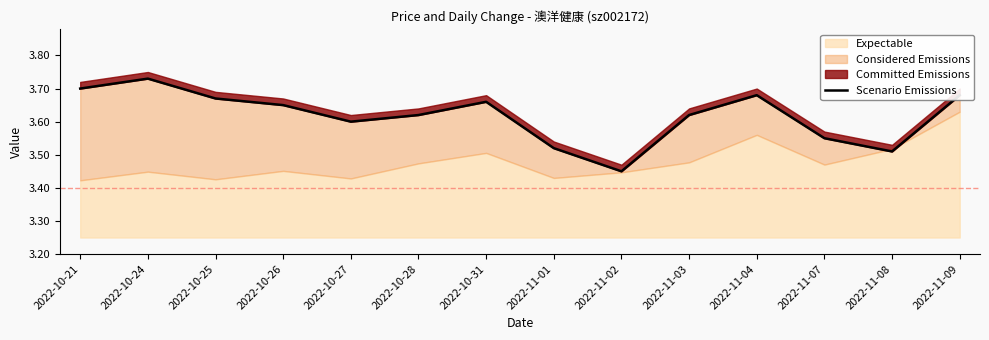

What is the ratio of the value at 2022-11-08 to the value at 2022-10-28?

1.0